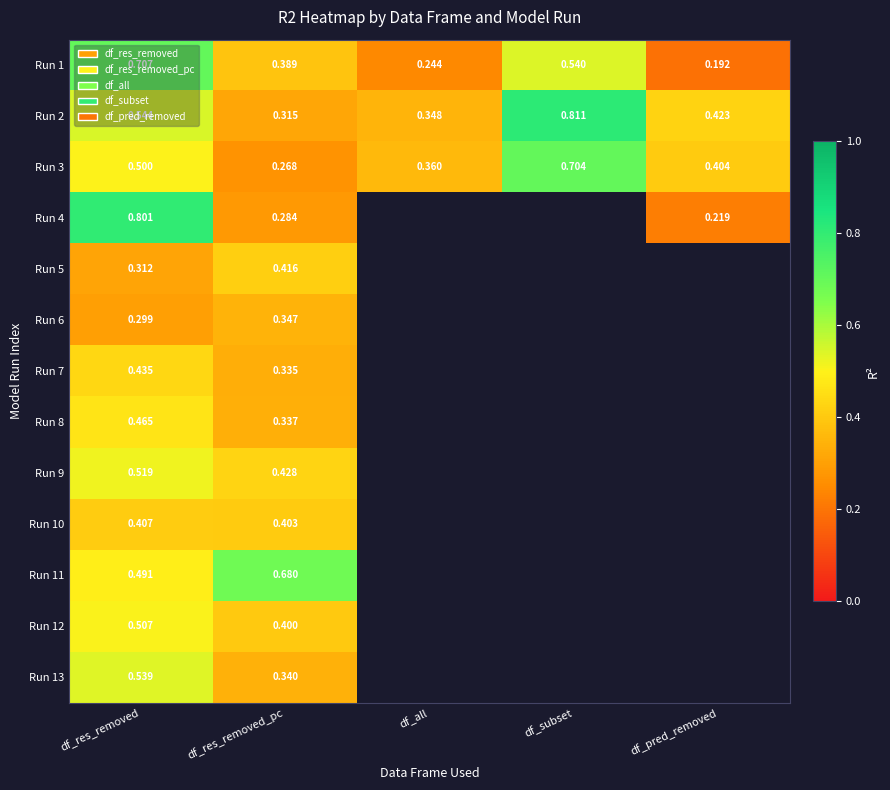

The Run 2 series shows 0.5 at df_res_removed. True or false?

True